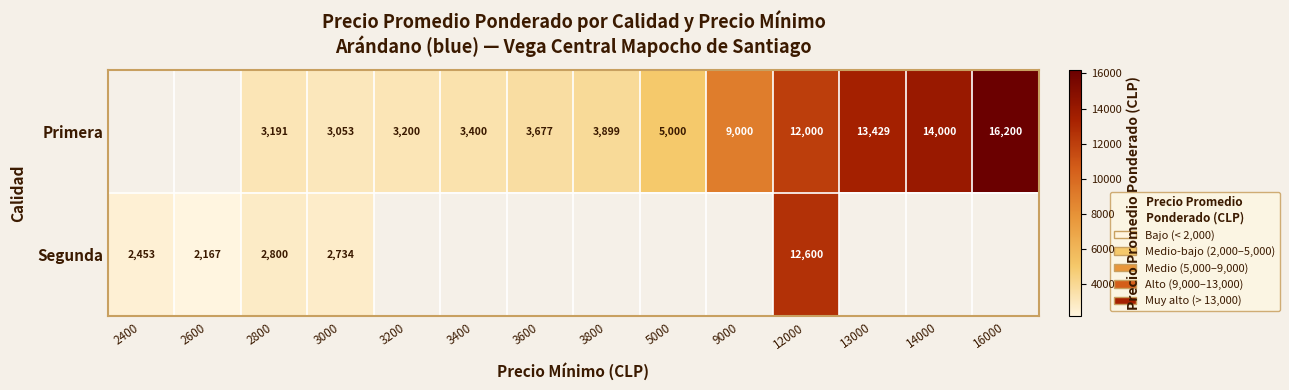

What is the spread (max minus min) of values at 2800?

391.0